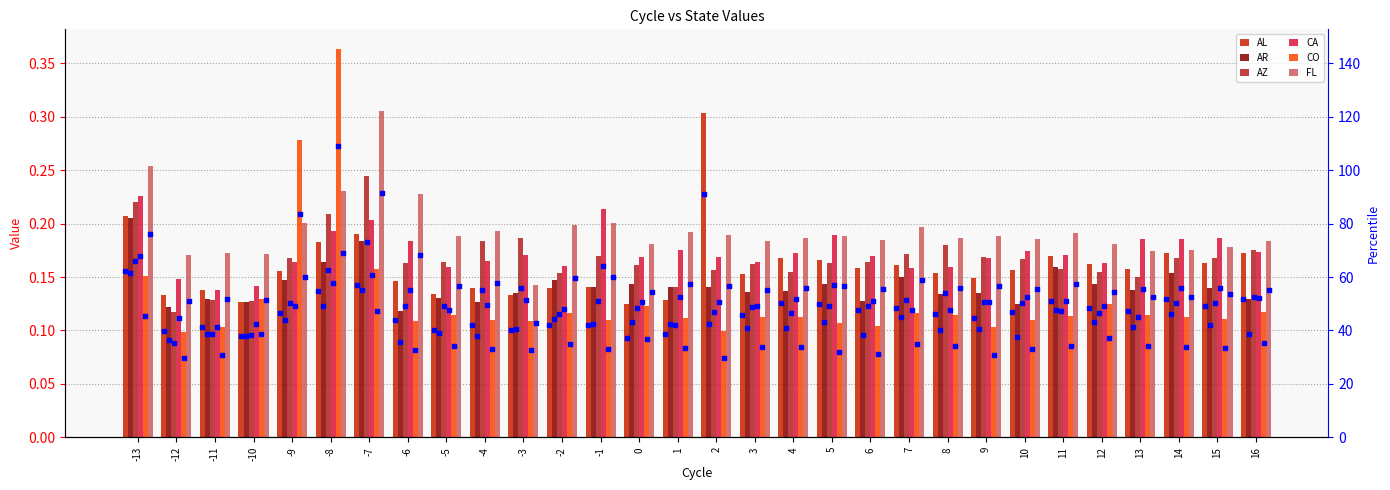

Which series reaches the maximum Y coordinate?

CO